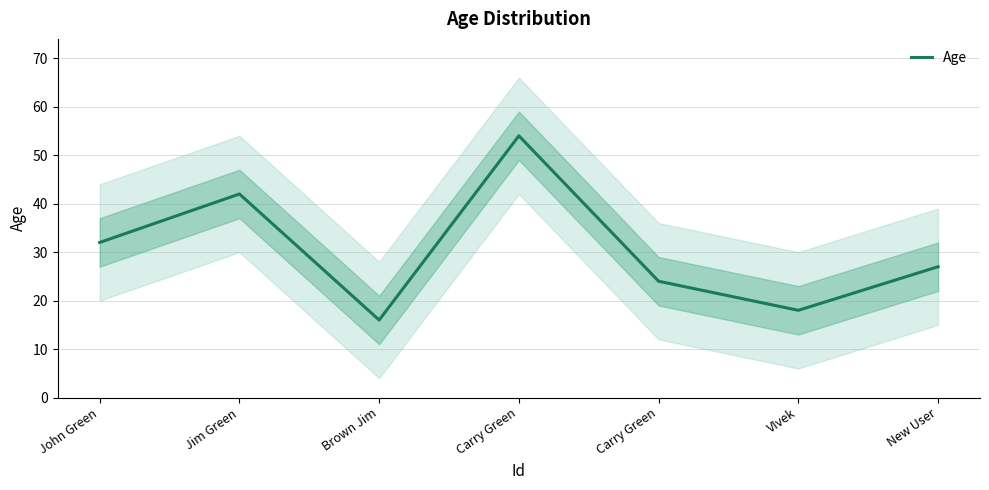

Which has a higher value, Carry Green or John Green?

John Green